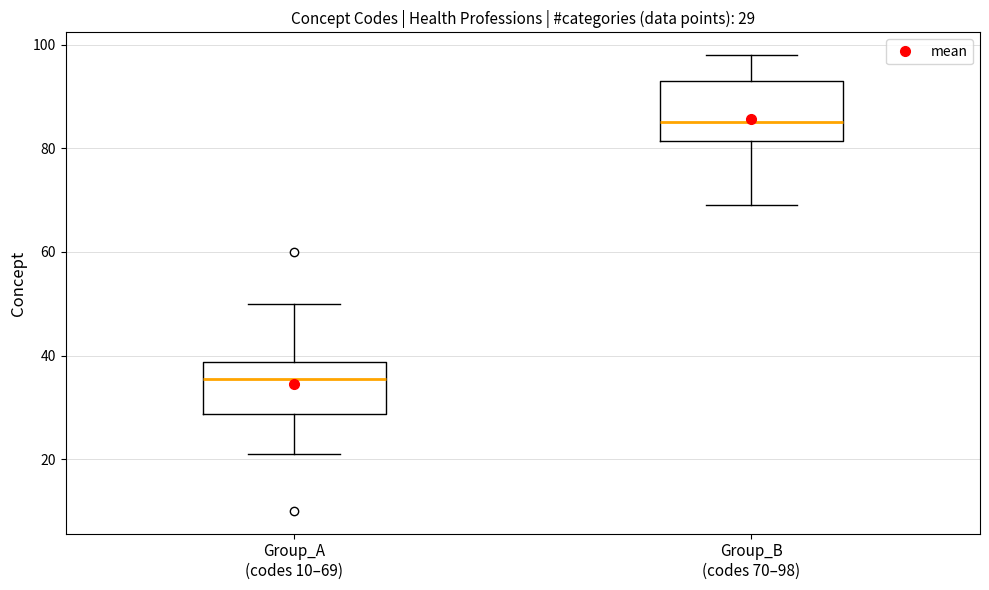

Which box has the lowest median line?

Group_A (codes 10–69)